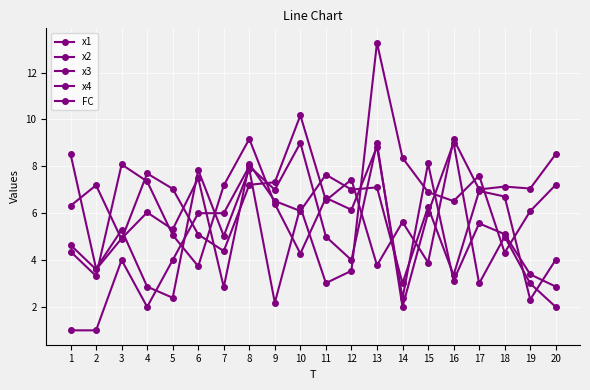

What is the average value of the x3 series?

5.9